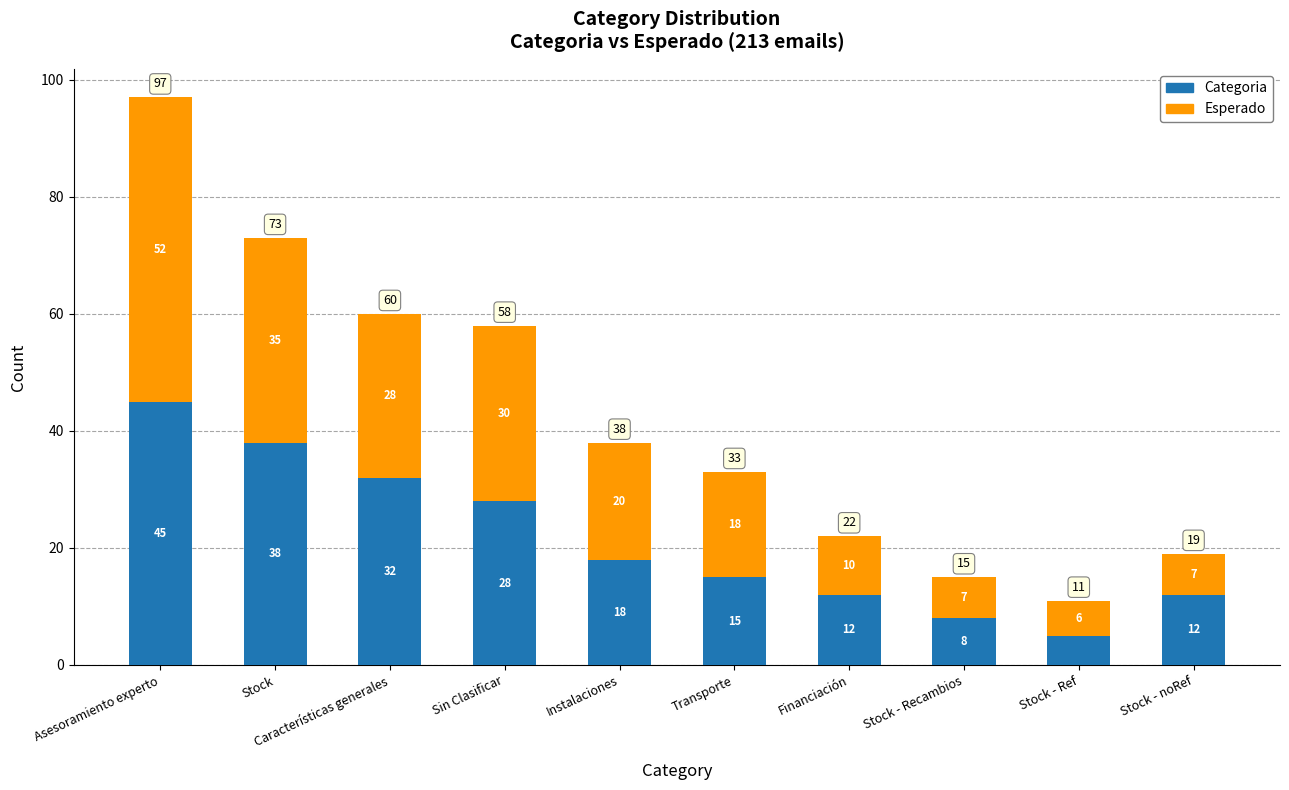

What is the total value across all series at Stock?

73